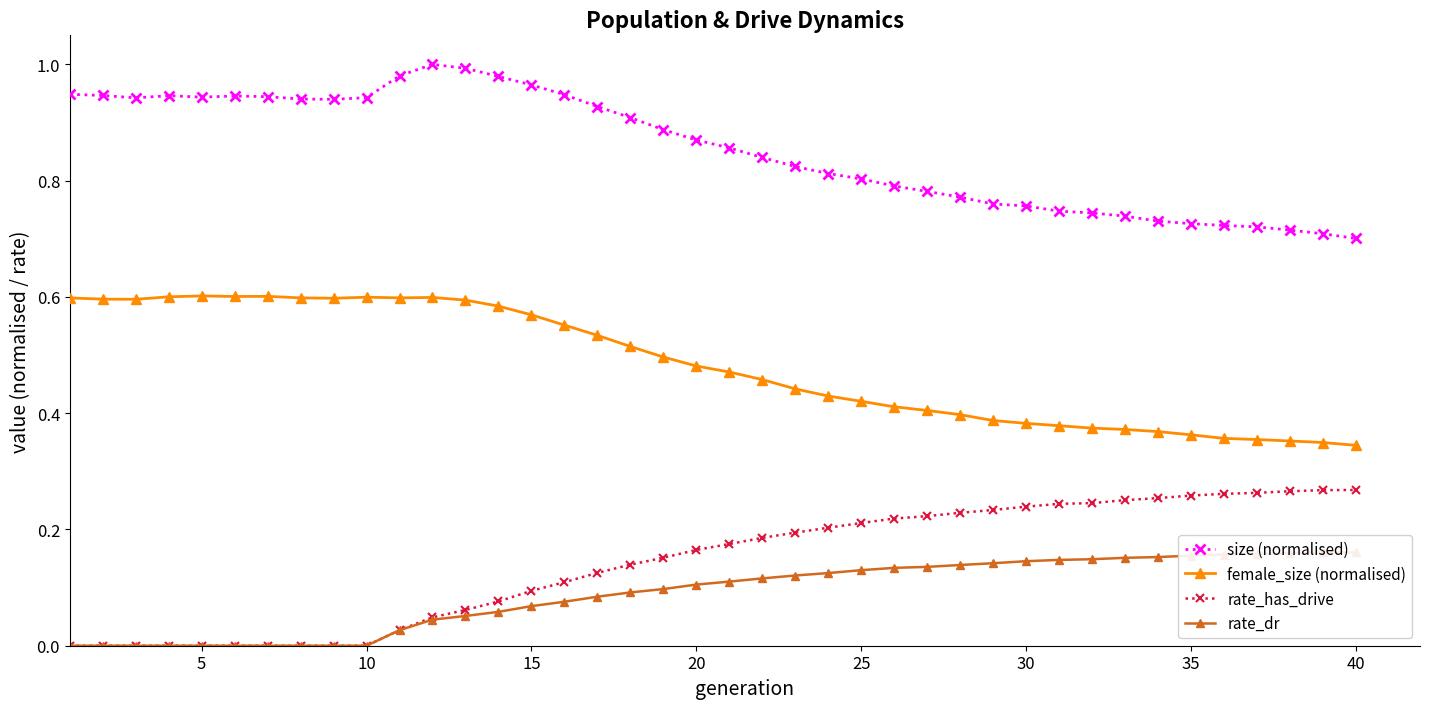

True or false: size (normalised) has more than 0 interior local peaks.

True